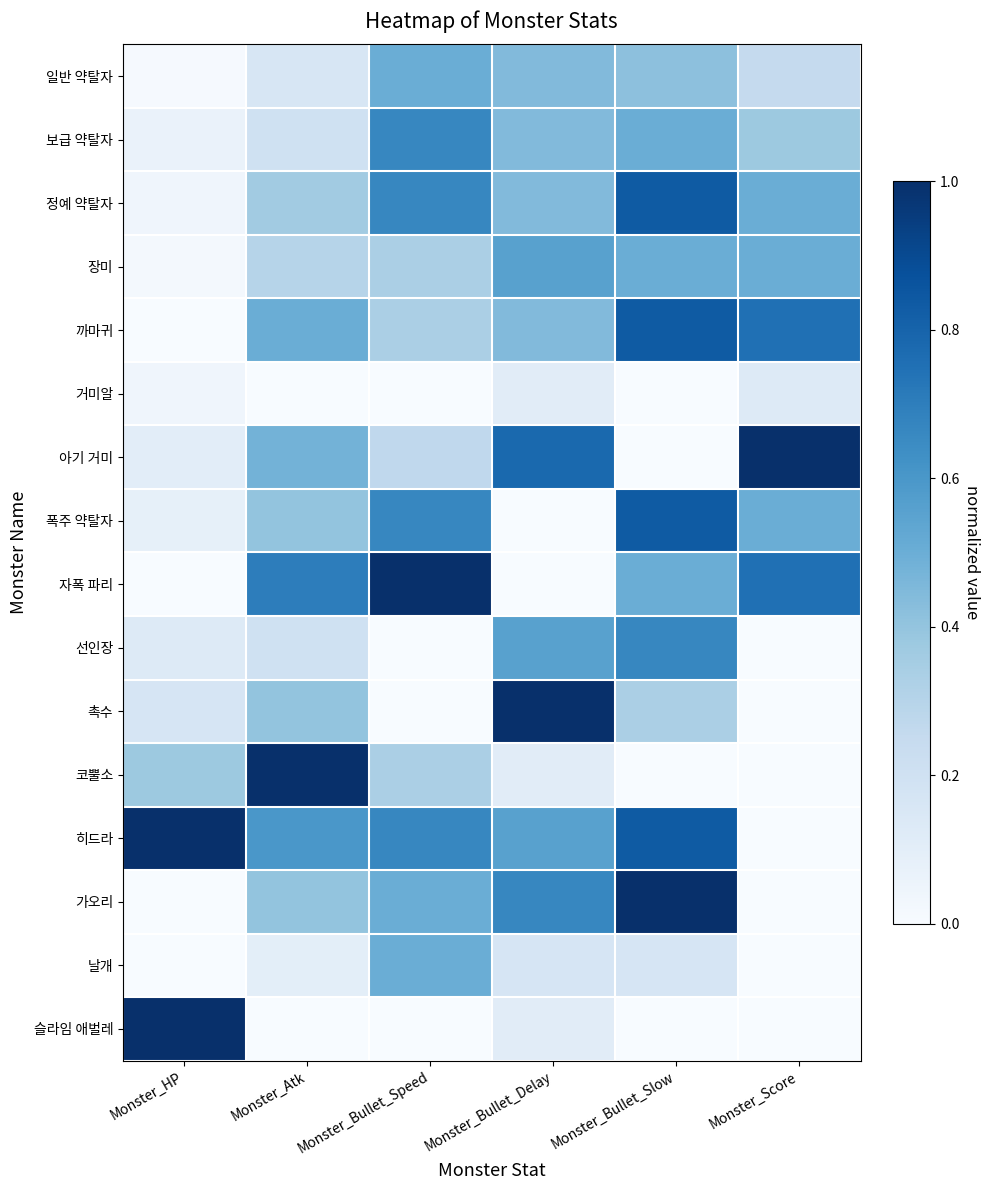

Reading left to right, transcribe all the data shown in this chart.

일반 약탈자: Monster_HP=0.0	Monster_Atk=0.2	Monster_Bullet_Speed=0.5	Monster_Bullet_Delay=0.4	Monster_Bullet_Slow=0.4	Monster_Score=0.2
보급 약탈자: Monster_HP=0.1	Monster_Atk=0.2	Monster_Bullet_Speed=0.7	Monster_Bullet_Delay=0.4	Monster_Bullet_Slow=0.5	Monster_Score=0.4
정예 약탈자: Monster_HP=0.0	Monster_Atk=0.4	Monster_Bullet_Speed=0.7	Monster_Bullet_Delay=0.4	Monster_Bullet_Slow=0.8	Monster_Score=0.5
장미: Monster_HP=0.0	Monster_Atk=0.3	Monster_Bullet_Speed=0.3	Monster_Bullet_Delay=0.6	Monster_Bullet_Slow=0.5	Monster_Score=0.5
까마귀: Monster_HP=0.0	Monster_Atk=0.5	Monster_Bullet_Speed=0.3	Monster_Bullet_Delay=0.4	Monster_Bullet_Slow=0.8	Monster_Score=0.8
거미알: Monster_HP=0.0	Monster_Atk=0.0	Monster_Bullet_Speed=0.0	Monster_Bullet_Delay=0.1	Monster_Bullet_Slow=0.0	Monster_Score=0.1
아기 거미: Monster_HP=0.1	Monster_Atk=0.5	Monster_Bullet_Speed=0.3	Monster_Bullet_Delay=0.8	Monster_Bullet_Slow=0.0	Monster_Score=1.0
폭주 약탈자: Monster_HP=0.1	Monster_Atk=0.4	Monster_Bullet_Speed=0.7	Monster_Bullet_Delay=0.0	Monster_Bullet_Slow=0.8	Monster_Score=0.5
자폭 파리: Monster_HP=0.0	Monster_Atk=0.7	Monster_Bullet_Speed=1.0	Monster_Bullet_Delay=0.0	Monster_Bullet_Slow=0.5	Monster_Score=0.8
선인장: Monster_HP=0.1	Monster_Atk=0.2	Monster_Bullet_Speed=0.0	Monster_Bullet_Delay=0.6	Monster_Bullet_Slow=0.7	Monster_Score=0.0
촉수: Monster_HP=0.2	Monster_Atk=0.4	Monster_Bullet_Speed=0.0	Monster_Bullet_Delay=1.0	Monster_Bullet_Slow=0.3	Monster_Score=0.0
코뿔소: Monster_HP=0.4	Monster_Atk=1.0	Monster_Bullet_Speed=0.3	Monster_Bullet_Delay=0.1	Monster_Bullet_Slow=0.0	Monster_Score=0.0
히드라: Monster_HP=1.0	Monster_Atk=0.6	Monster_Bullet_Speed=0.7	Monster_Bullet_Delay=0.6	Monster_Bullet_Slow=0.8	Monster_Score=0.0
가오리: Monster_HP=0.0	Monster_Atk=0.4	Monster_Bullet_Speed=0.5	Monster_Bullet_Delay=0.7	Monster_Bullet_Slow=1.0	Monster_Score=0.0
날개: Monster_HP=0.0	Monster_Atk=0.1	Monster_Bullet_Speed=0.5	Monster_Bullet_Delay=0.2	Monster_Bullet_Slow=0.2	Monster_Score=0.0
슬라임 애벌레: Monster_HP=1.0	Monster_Atk=0.0	Monster_Bullet_Speed=0.0	Monster_Bullet_Delay=0.1	Monster_Bullet_Slow=0.0	Monster_Score=0.0